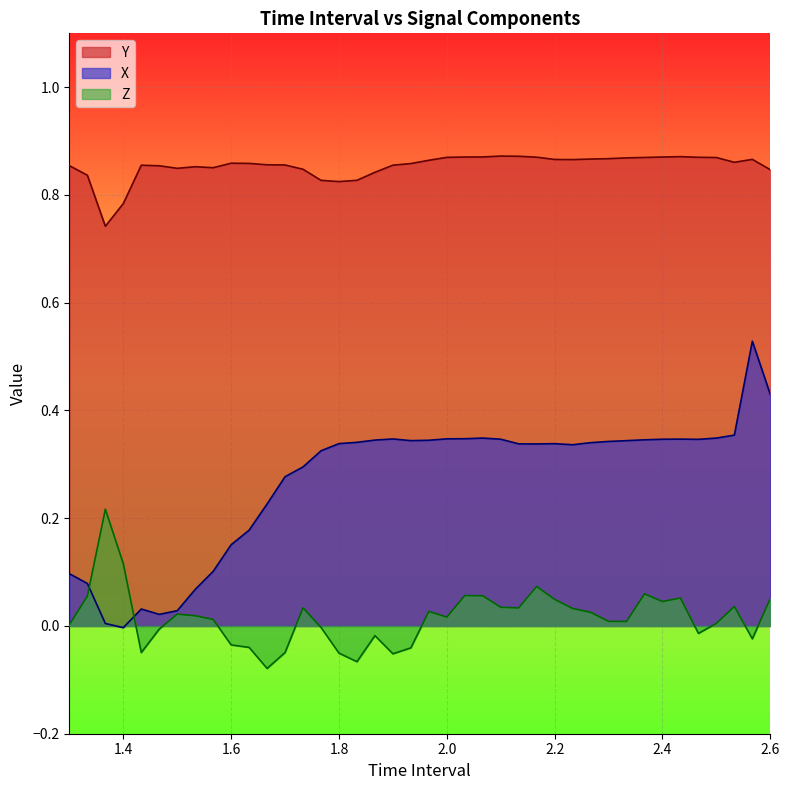

Which series has the widest spread of values?

X